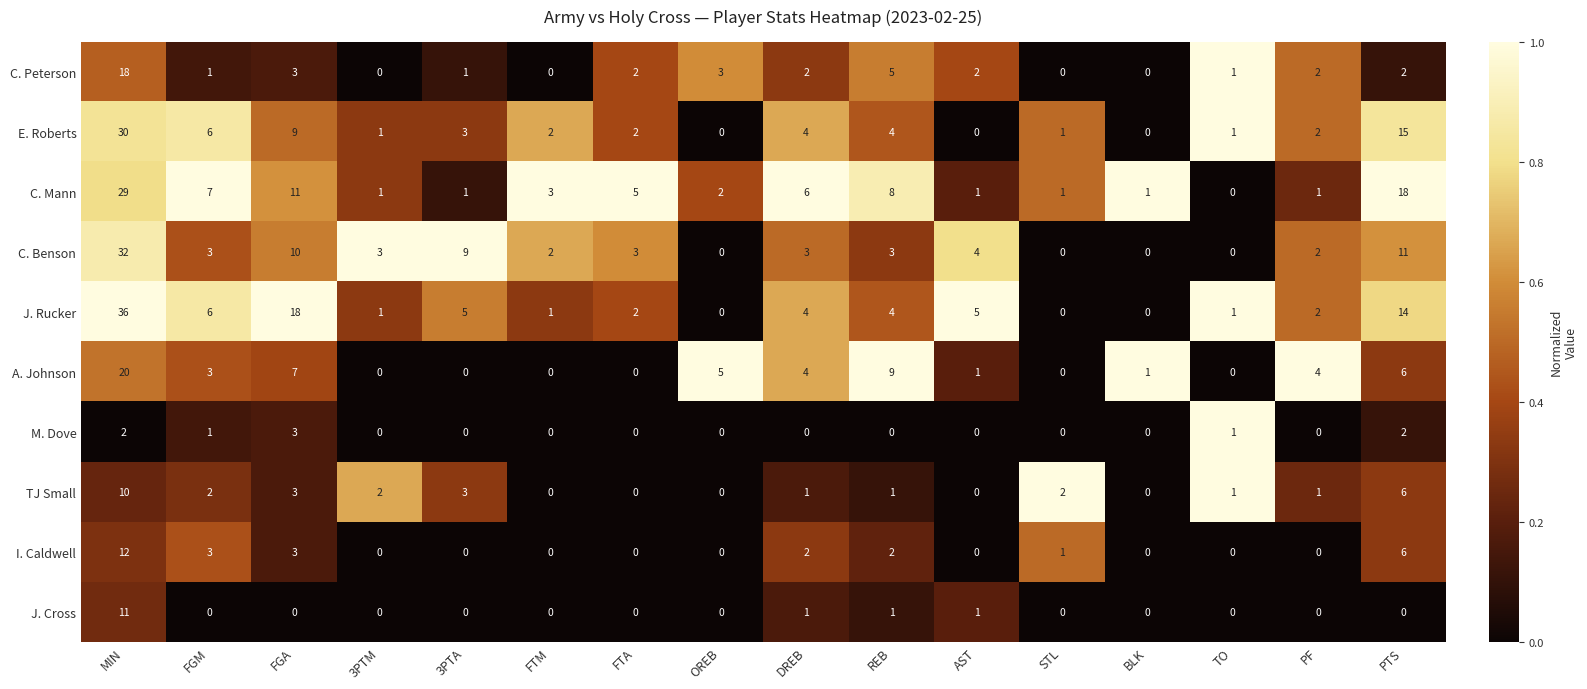

Is the value of A. Johnson at BLK greater than the value of J. Cross at PTS?

Yes